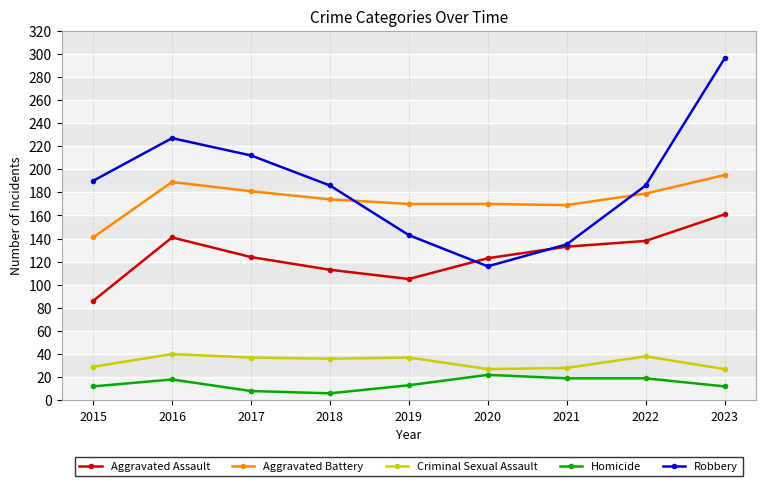

Between 2018 and 2021, which series saw the biggest shift?

Robbery